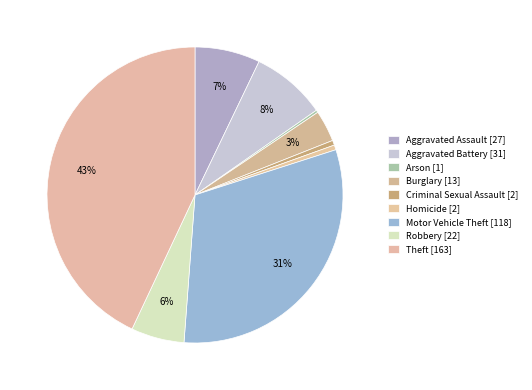

To the nearest percent, what is the combined percentage of Arson and Theft?

43%